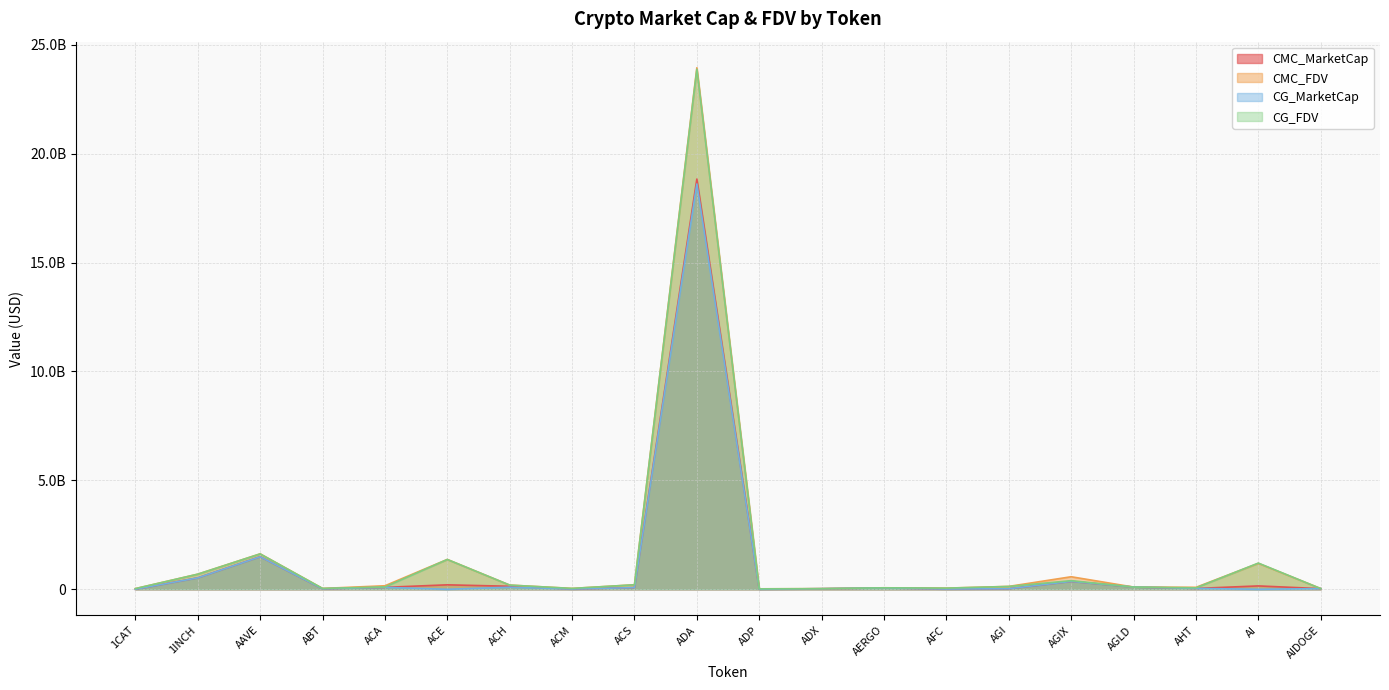

How many categories are shown in the chart?

20